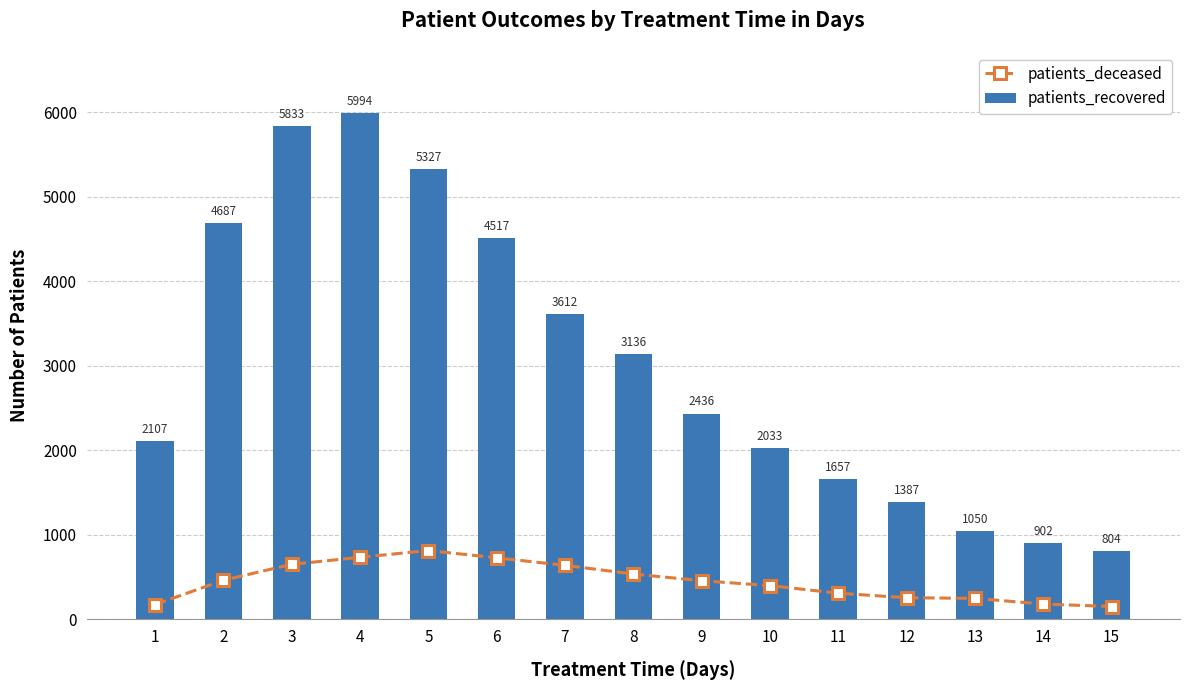

What is the smallest value displayed?

153